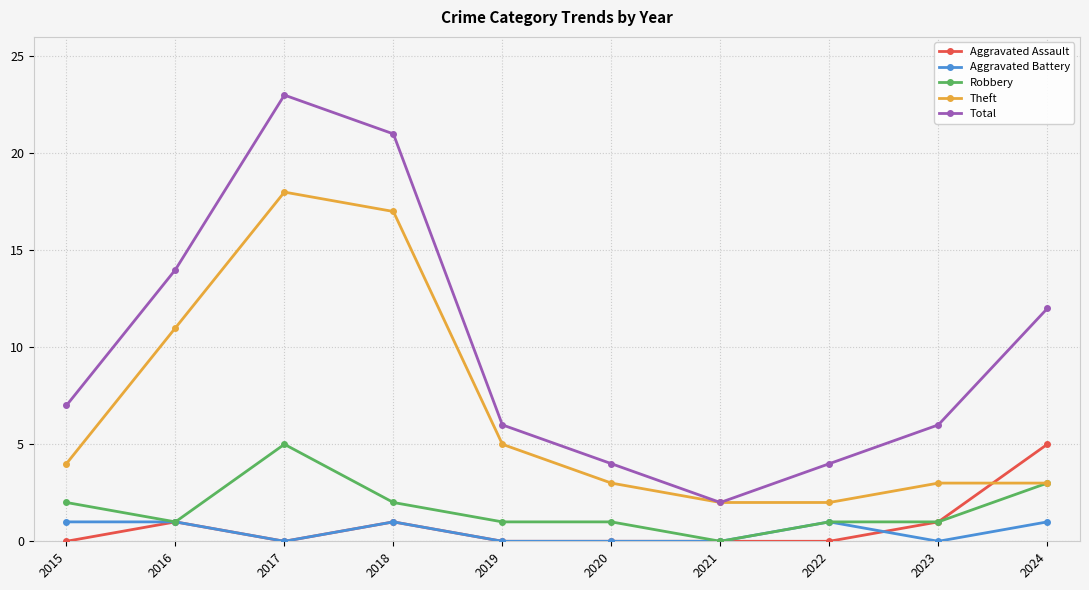

How many interior local valleys does the Total series have?

1